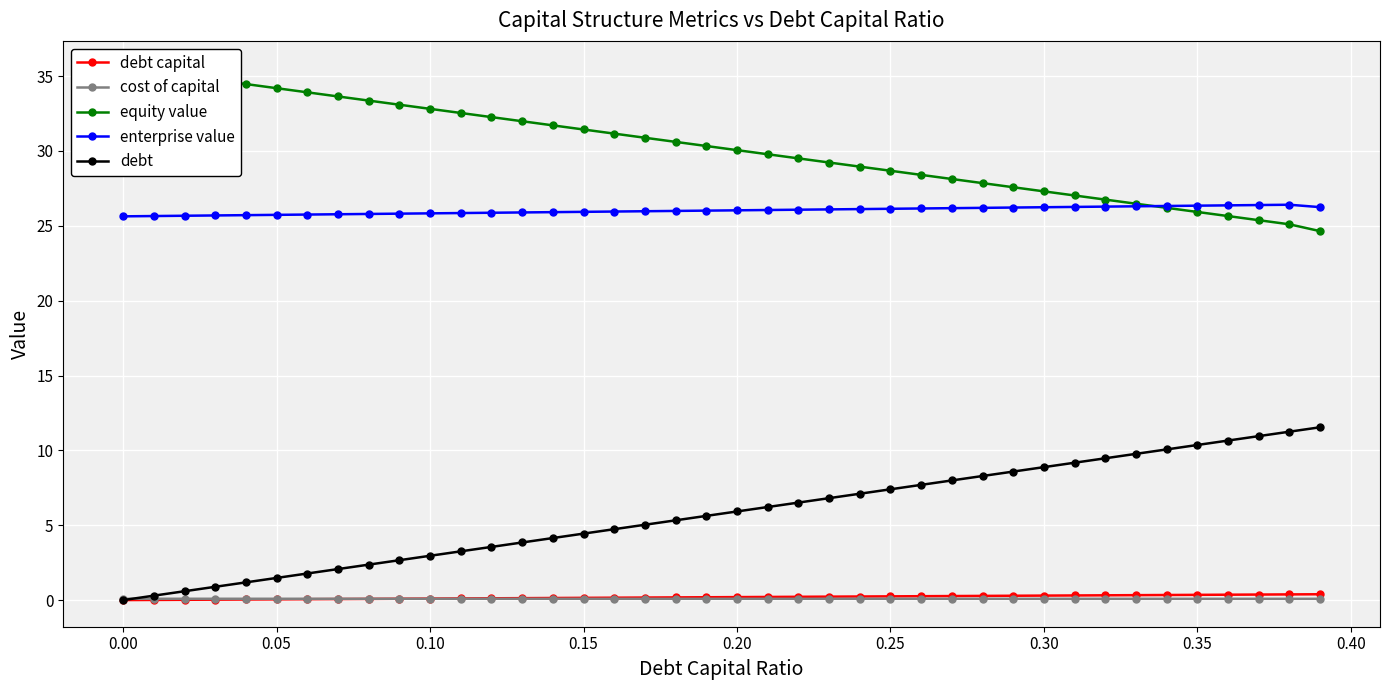

What is the highest value of the enterprise value series?

26.4